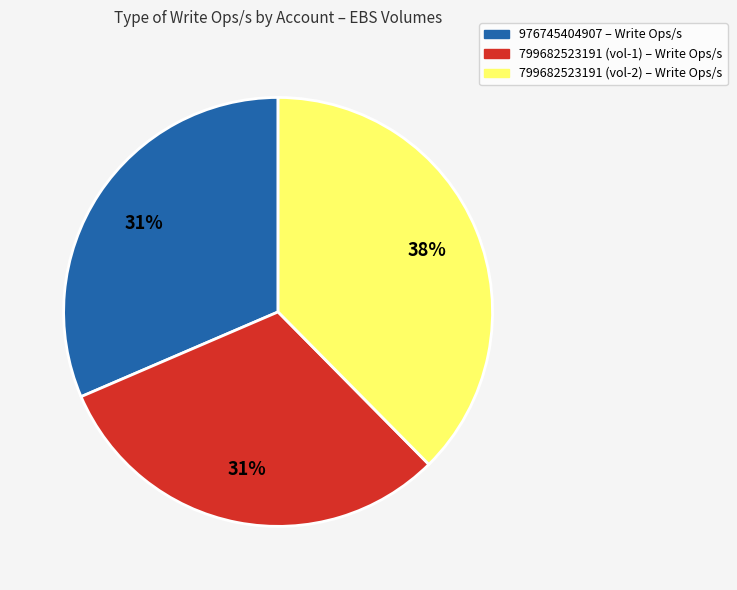

Is it true that 799682523191 (vol-2) is 38% of the pie?

True